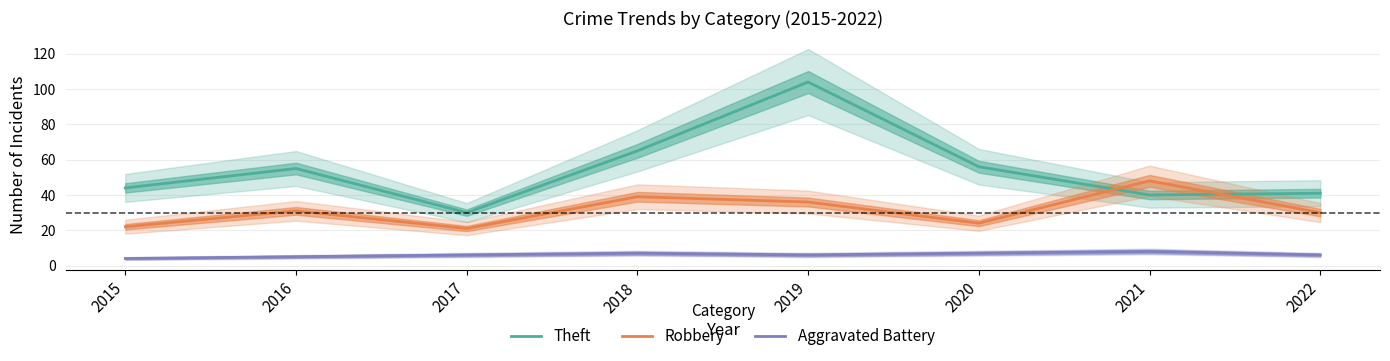

Reading left to right, extract all data points from this chart.

Theft: 44	55	30	65	104	56	40	41
Robbery: 22	31	21	39	36	24	48	30
Aggravated Battery: 4	5	6	7	6	7	8	6